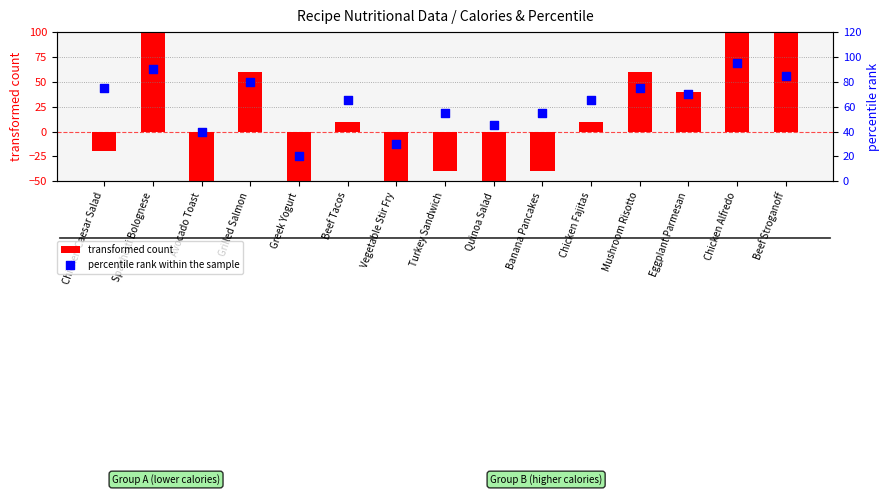

At which category is the sum across all series the highest?

Chicken Alfredo